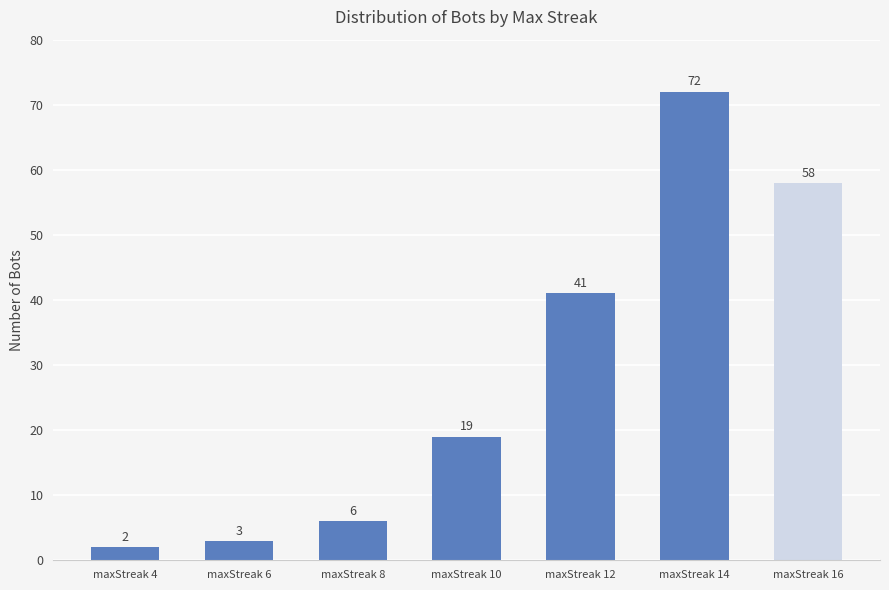

What is the value of the 4th bar from the left?

19